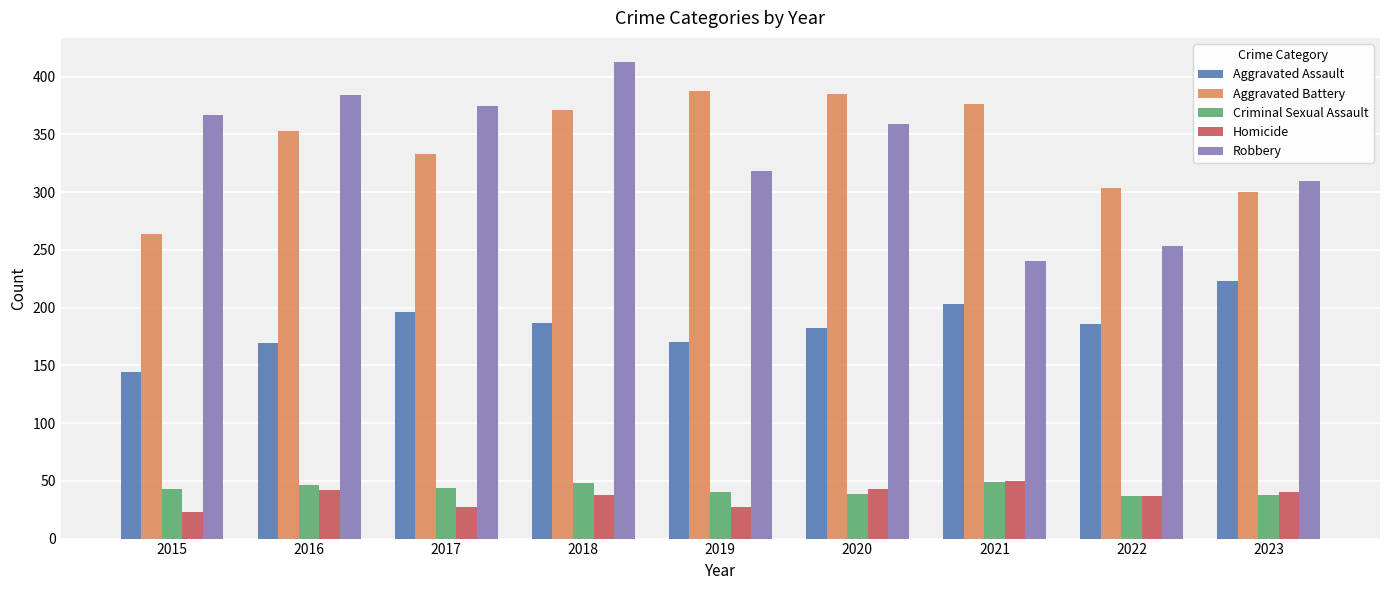

Which series changed the most between 2017 and 2023?

Robbery